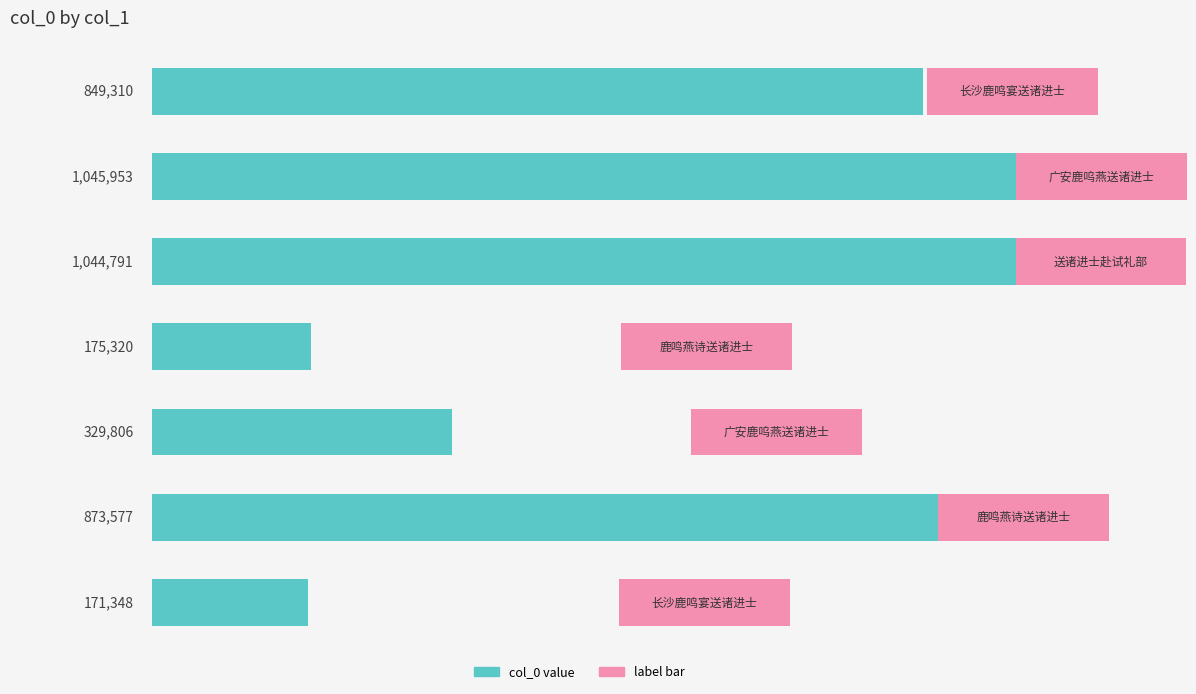

True or false: the data shows 171348 at 6.

True